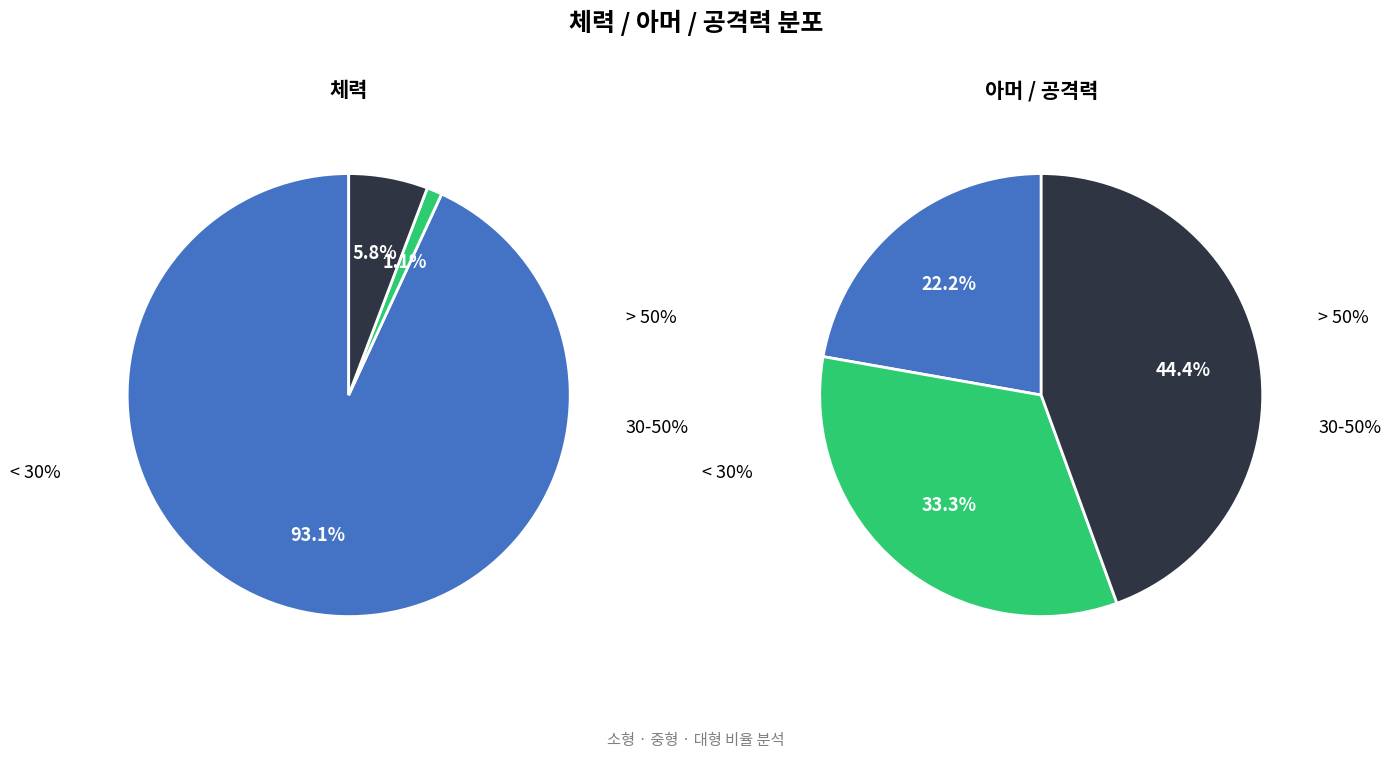

Is it true that 중형 is 33% of the pie?

True